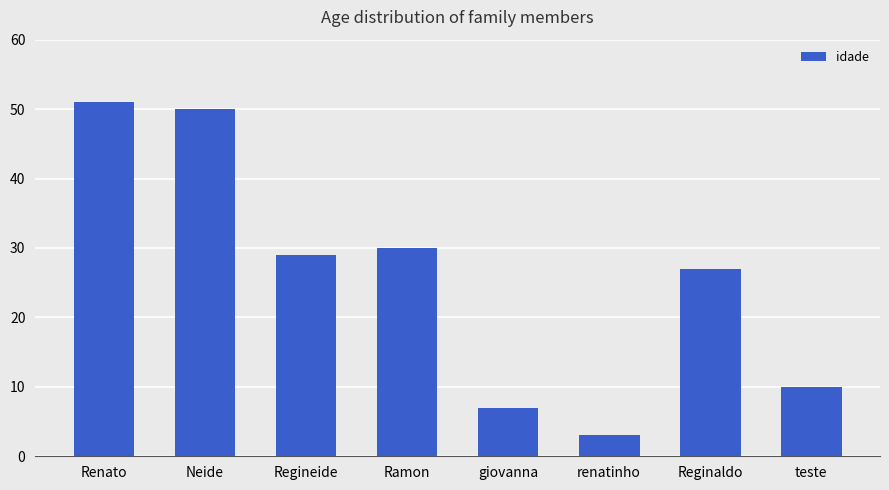

How many bars are there in total?

8